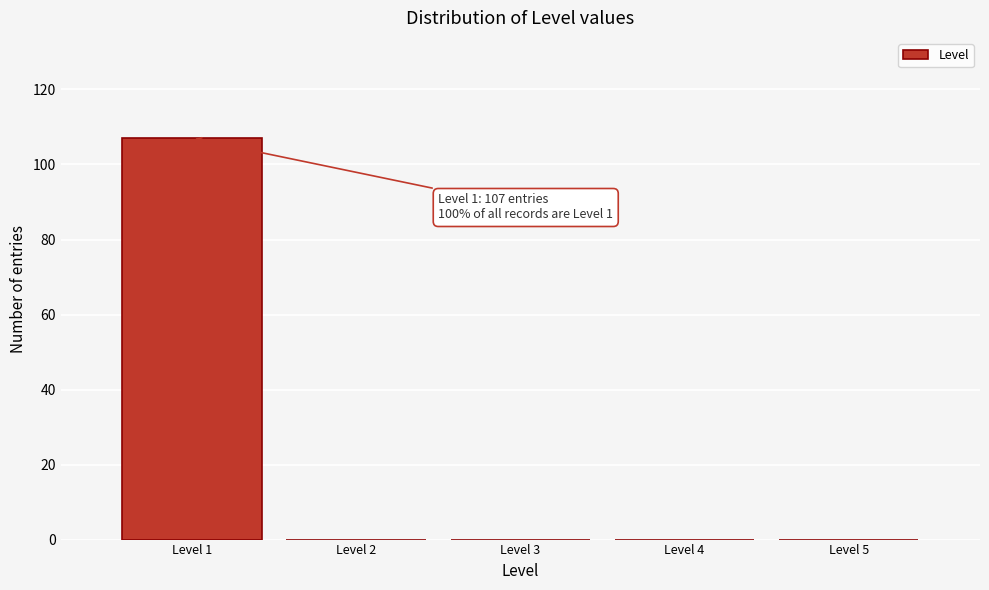

Reading right to left, what are all the values shown in this chart?

Level 5=0	Level 4=0	Level 3=0	Level 2=0	Level 1=107